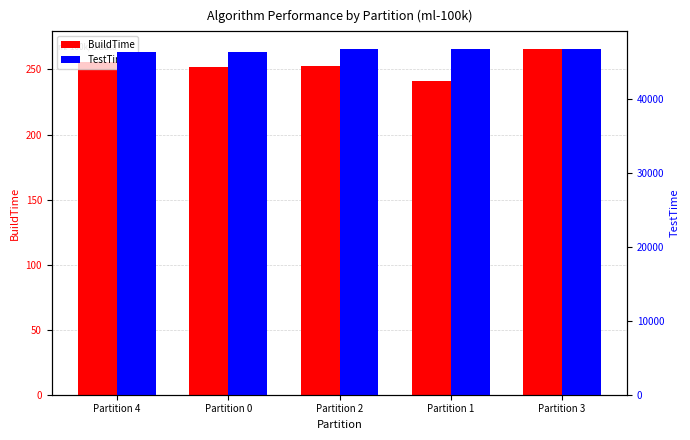

What is the value of the BuildTime bar at the 5th from the left?

266